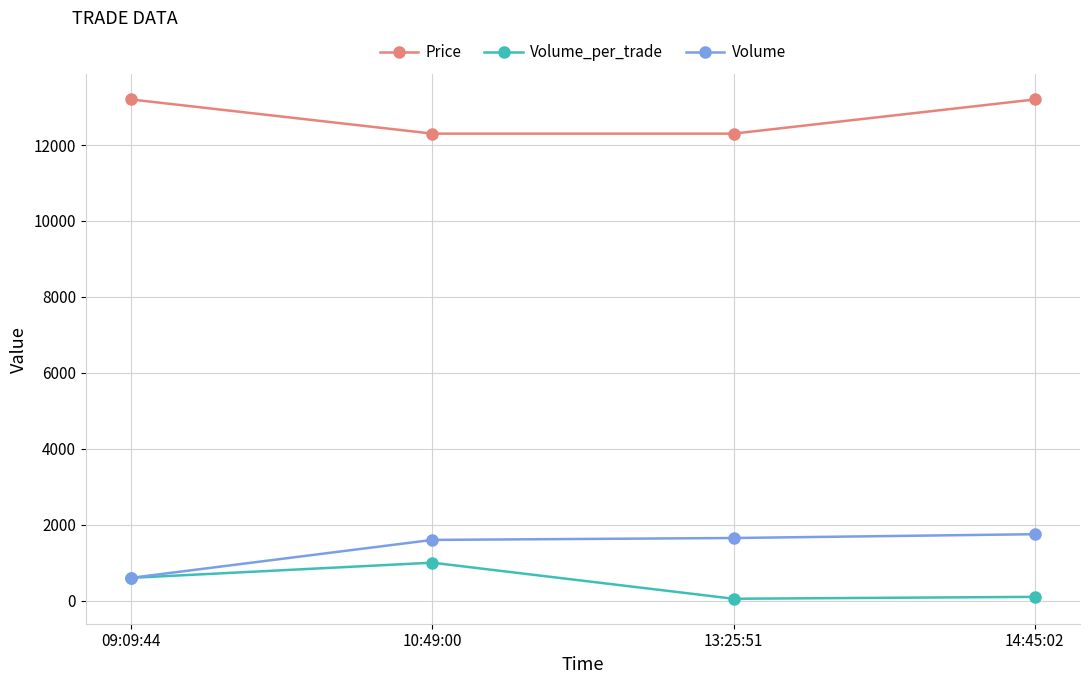

The value of Volume at 14:45:02 is 1750. True or false?

True